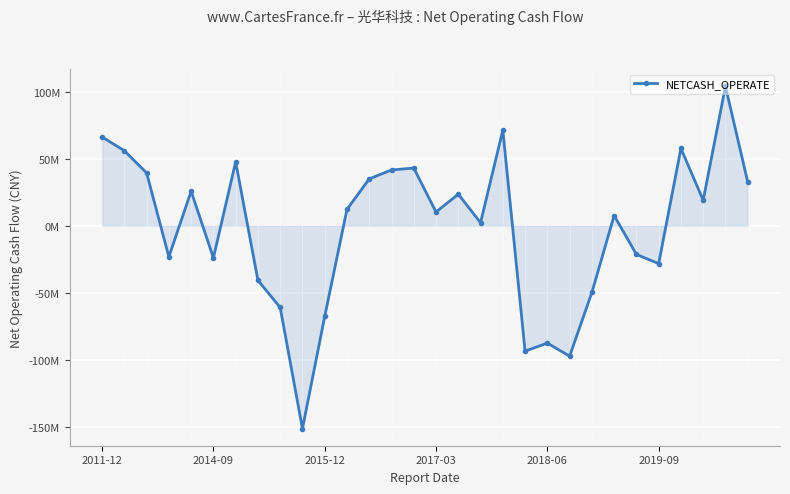

Reading left to right, list all the values displayed in this chart.

66243956.2	55978496.9	39461347.0	-23196745.1	25815021.1	-23932830.1	47687143.4	-40697653.5	-60971132.0	-151344180.9	-67639919.4	12241637.3	34990476.7	41642840.8	43050784.5	10279061.3	23567140.7	2290477.1	71362593.3	-93514054.9	-87545113.0	-97308231.6	-49751648.8	7643409.6	-21378581.2	-28241604.1	57686424.9	19045162.5	104034087.9	32660061.4